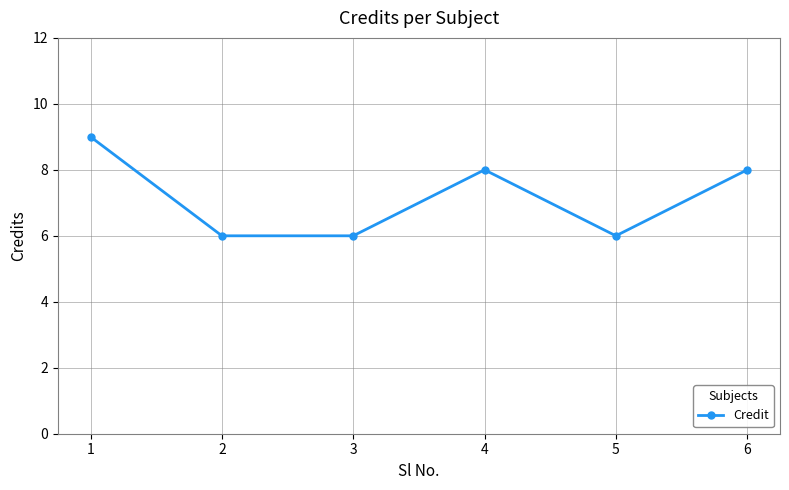

What is the maximum value shown in the chart?

9